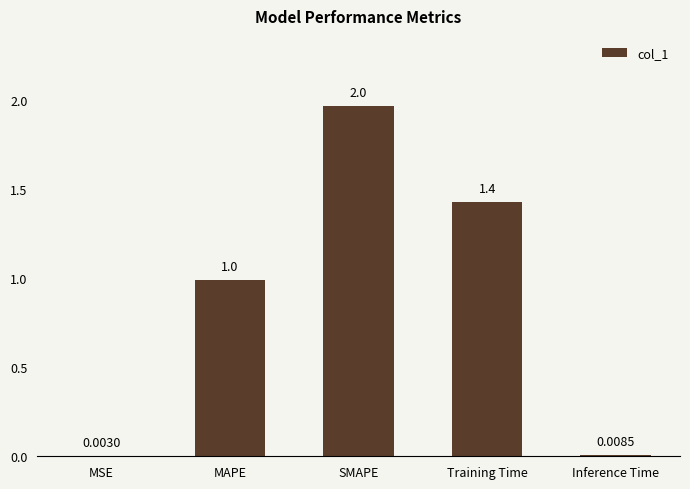

Which label corresponds to the largest value in the chart?

SMAPE